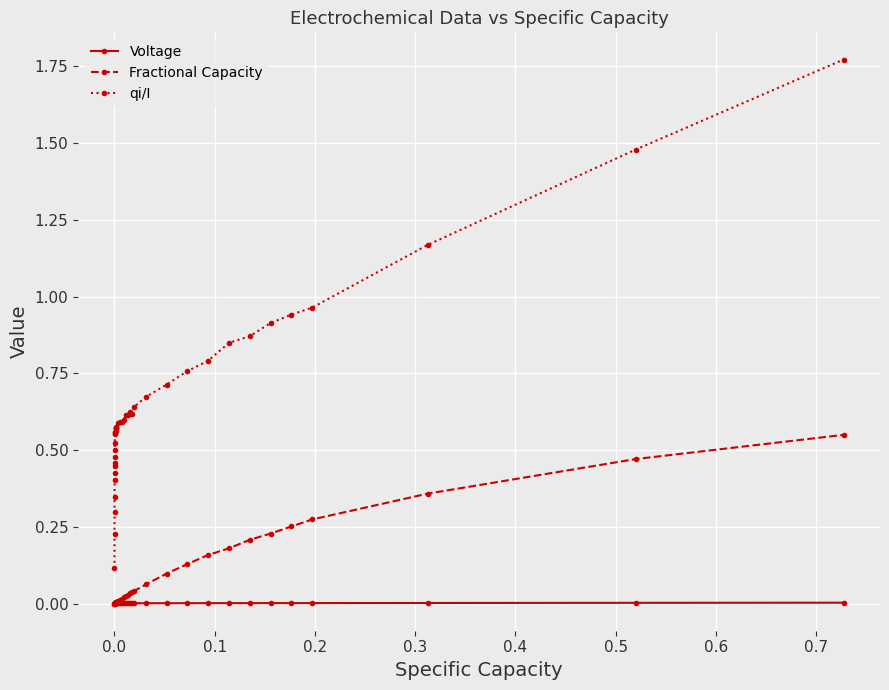

Which series has the widest spread of values?

qi/I